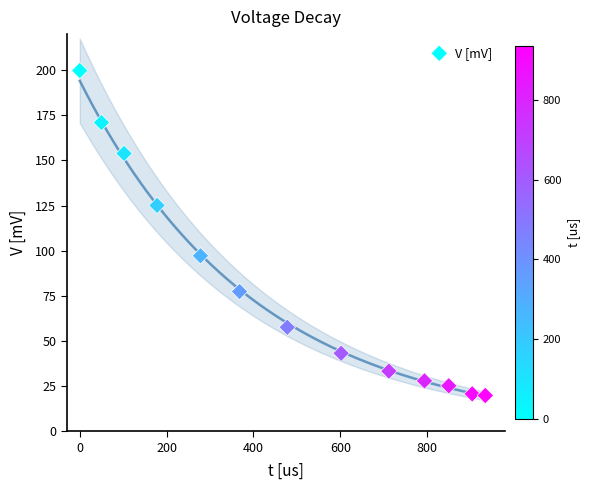

What is the range of Y values (max minus min)?

180.0